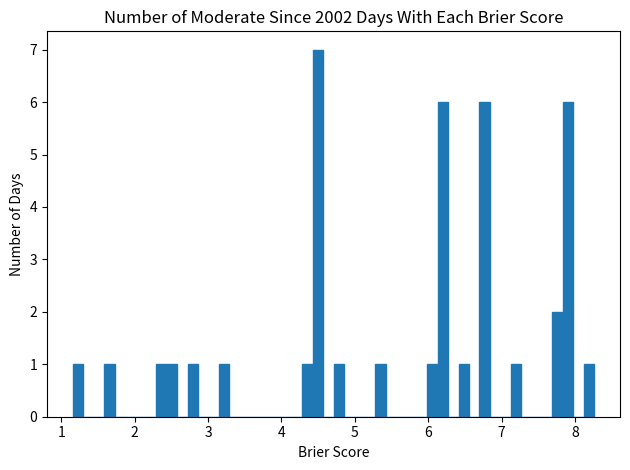

Read against the x-axis, roughly where is the centre of the tallest bar?

4.5